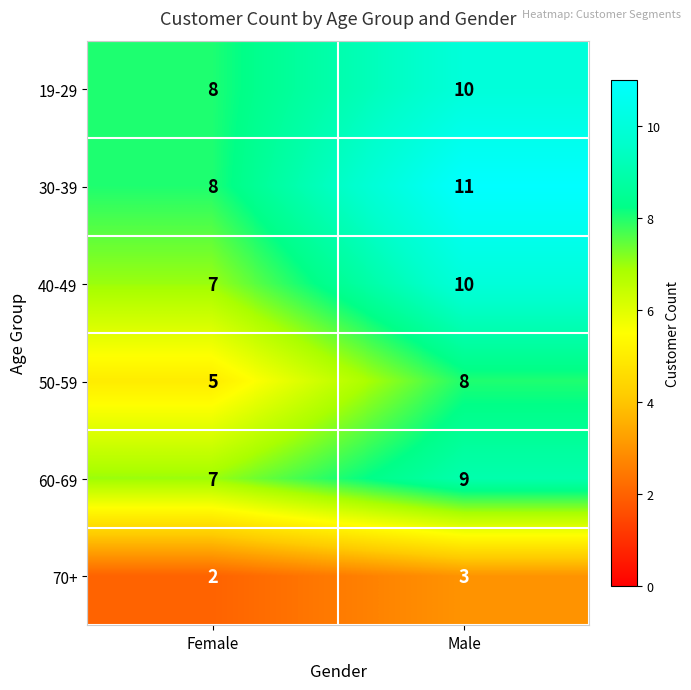

What is the spread (max minus min) of values at Male?

8